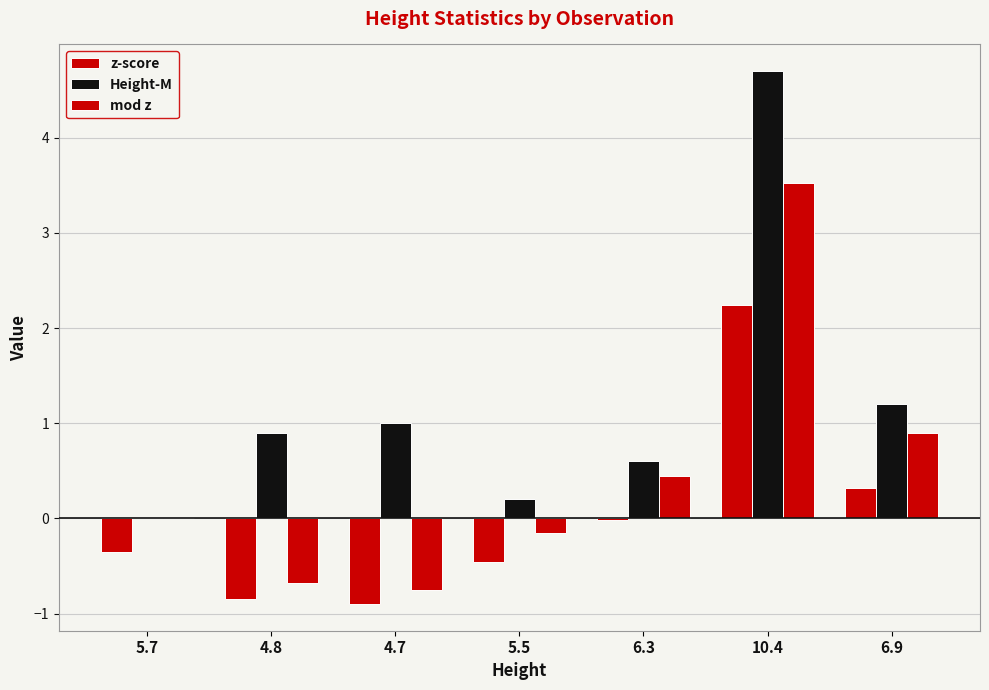

At which category does the chart reach its peak across all series?

10.4